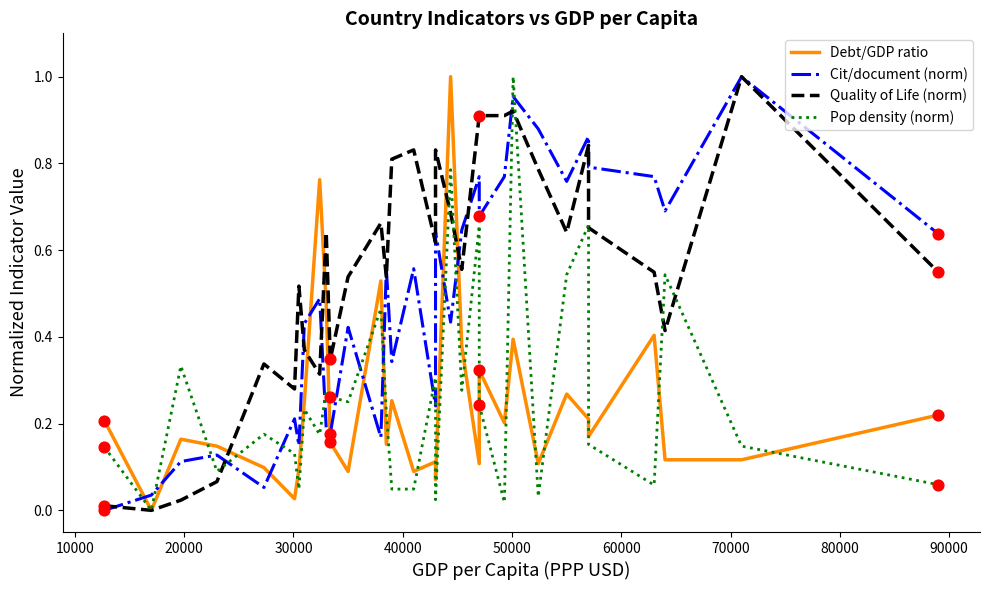

Which series has the largest total across all categories?

Quality of Life (norm)